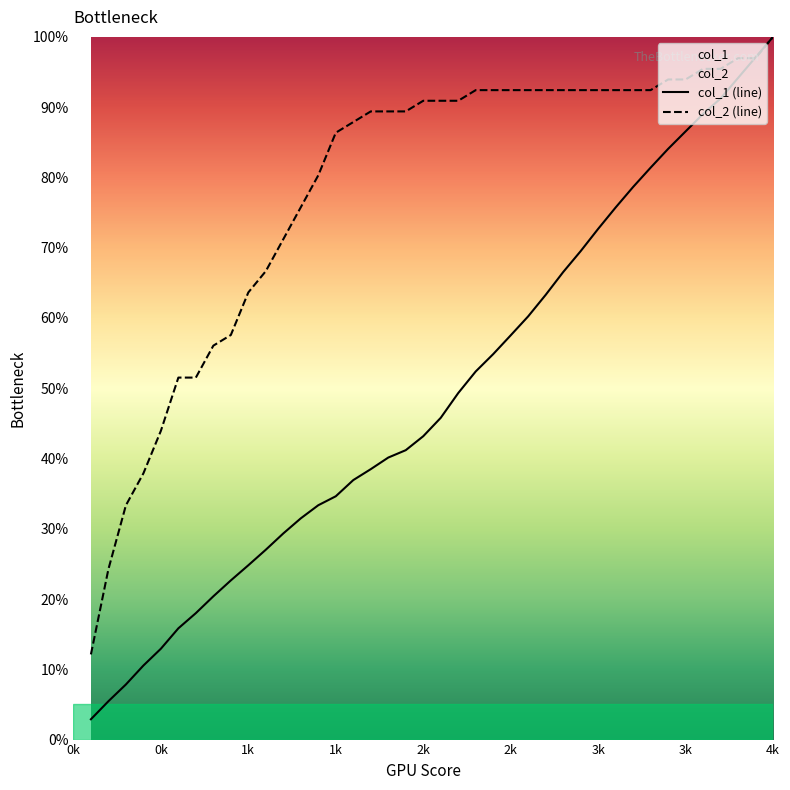

Reading left to right, transcribe all the data shown in this chart.

col_1 (line): 2.9	5.5	7.8	10.5	12.9	15.8	18.0	20.4	22.7	24.8	27.0	29.3	31.5	33.4	34.6	36.9	38.5	40.1	41.2	43.2	45.8	49.3	52.4	54.9	57.5	60.2	63.3	66.5	69.5	72.7	75.7	78.6	81.4	84.1	86.6	89.0	91.2	94.2	97.1	100.0
col_2 (line): 12.1	24.2	33.3	37.9	43.9	51.5	51.5	56.1	57.6	63.6	66.7	71.2	75.8	80.3	86.4	87.9	89.4	89.4	89.4	90.9	90.9	90.9	92.4	92.4	92.4	92.4	92.4	92.4	92.4	92.4	92.4	92.4	92.4	93.9	93.9	95.5	95.5	97.0	97.0	100.0